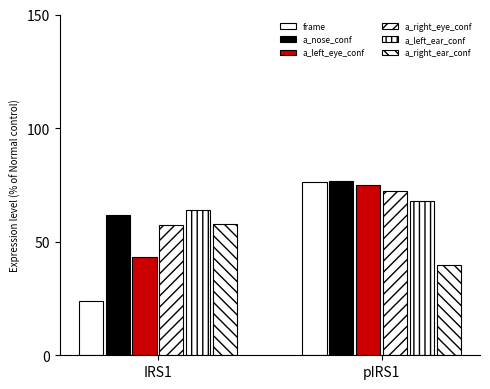

What is the difference between the maximum and minimum values in the a_right_ear_conf series?

18.3